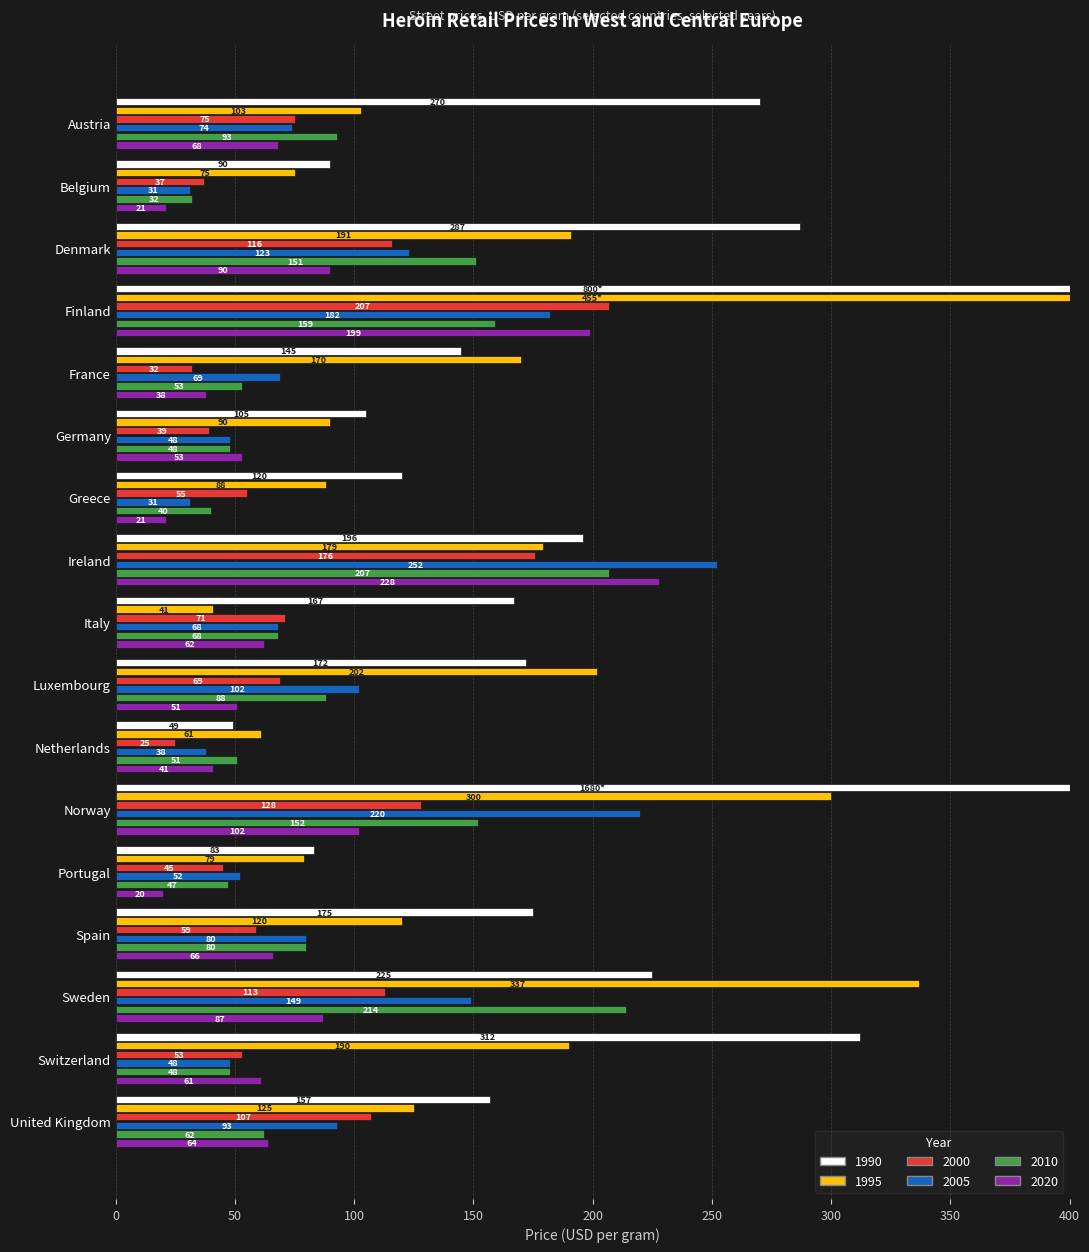

What is the spread (max minus min) of values at Finland?

241